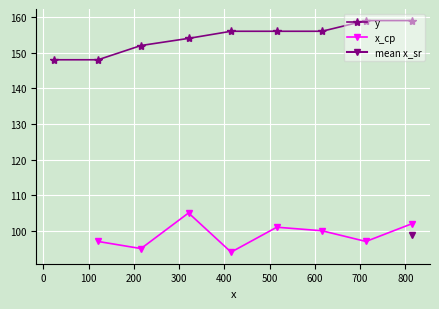

Between 415.0 and 713.0, which is larger?

713.0